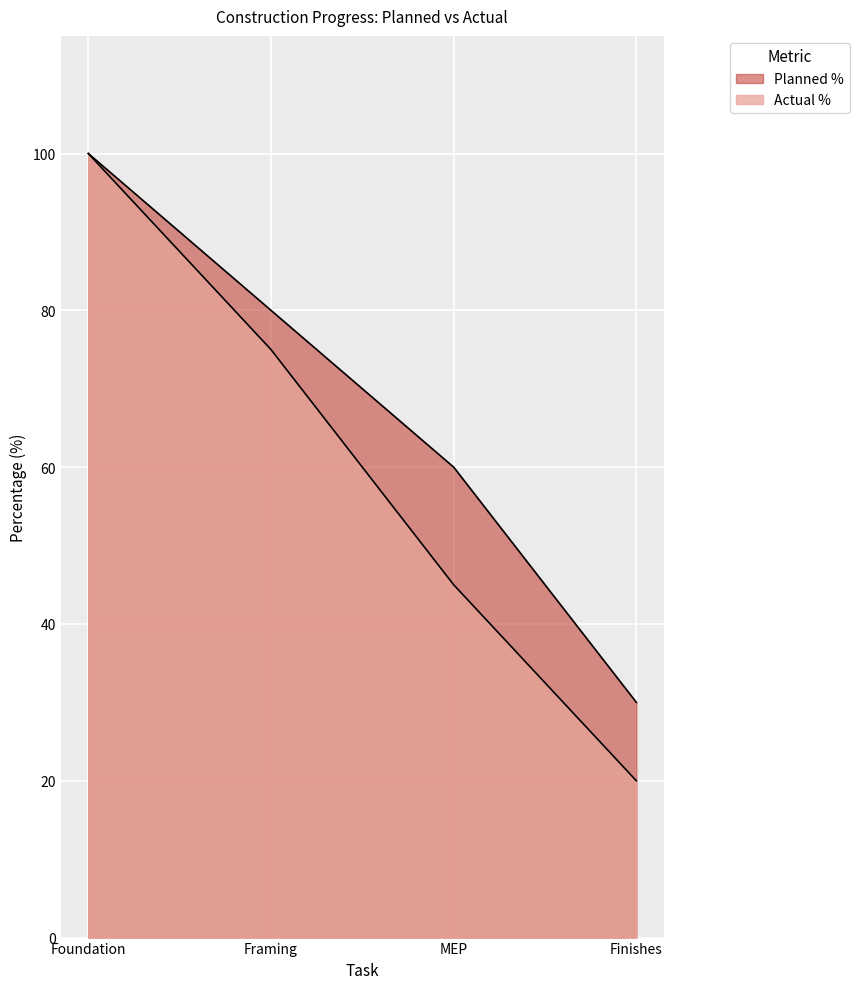

The value of Actual % at Foundation is 51. True or false?

False